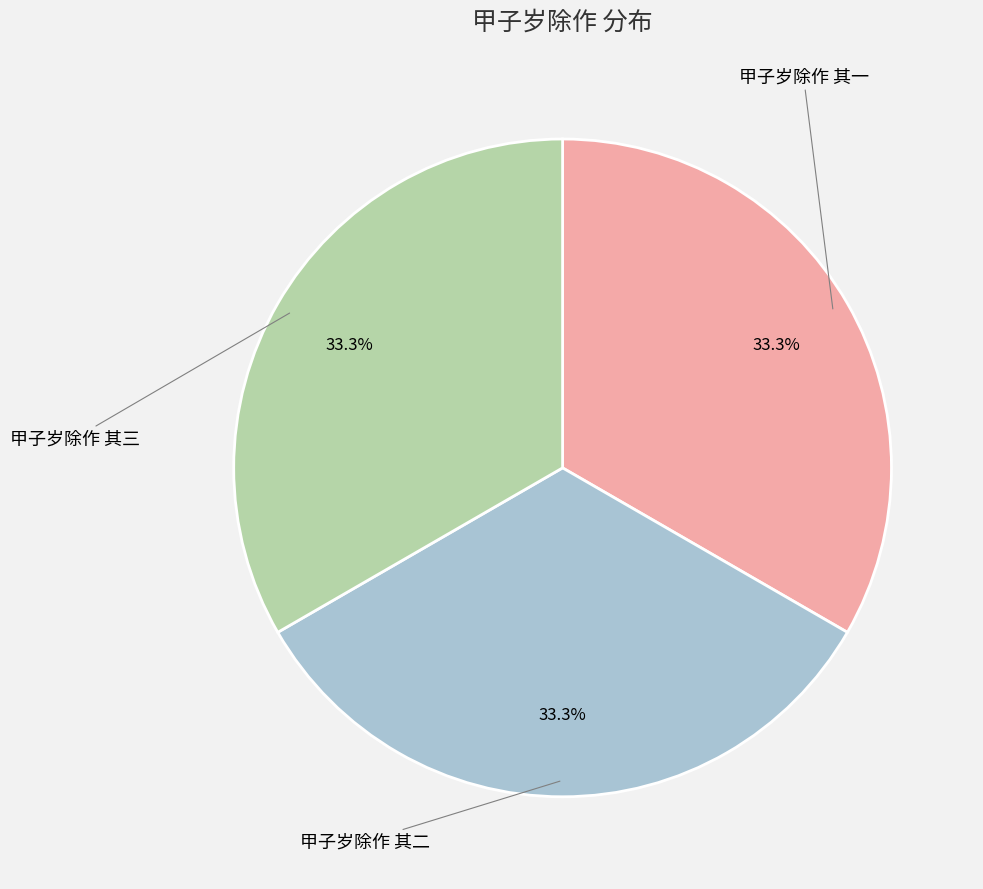

Is there any slice that represents more than half of the pie?

No